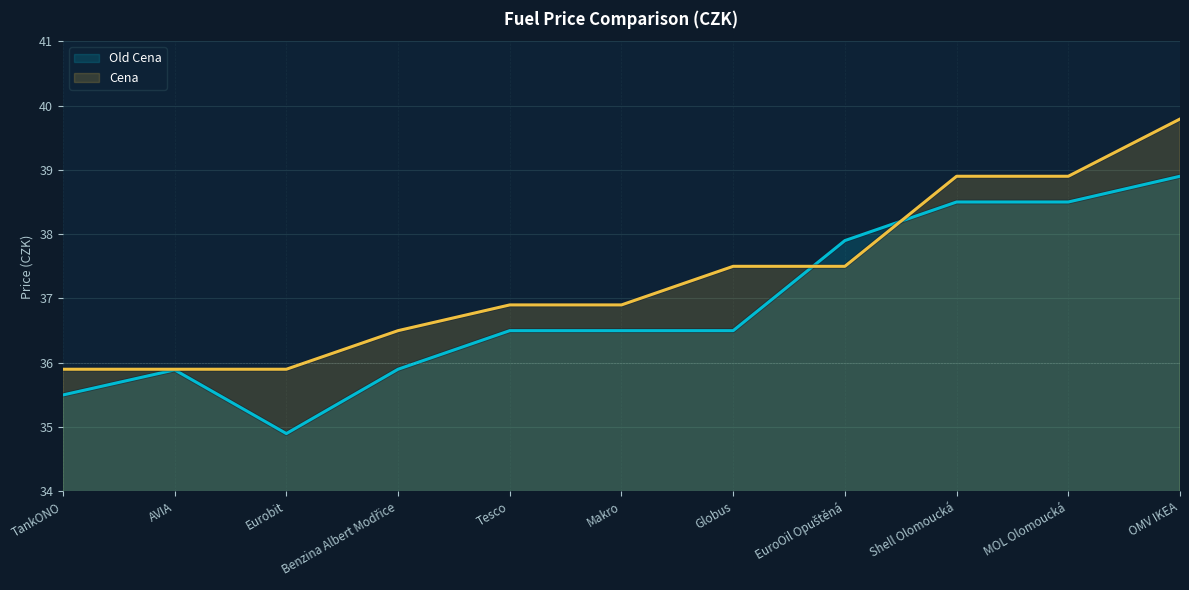

The value of Old Cena at Benzina Albert Modřice is 64.3. True or false?

False